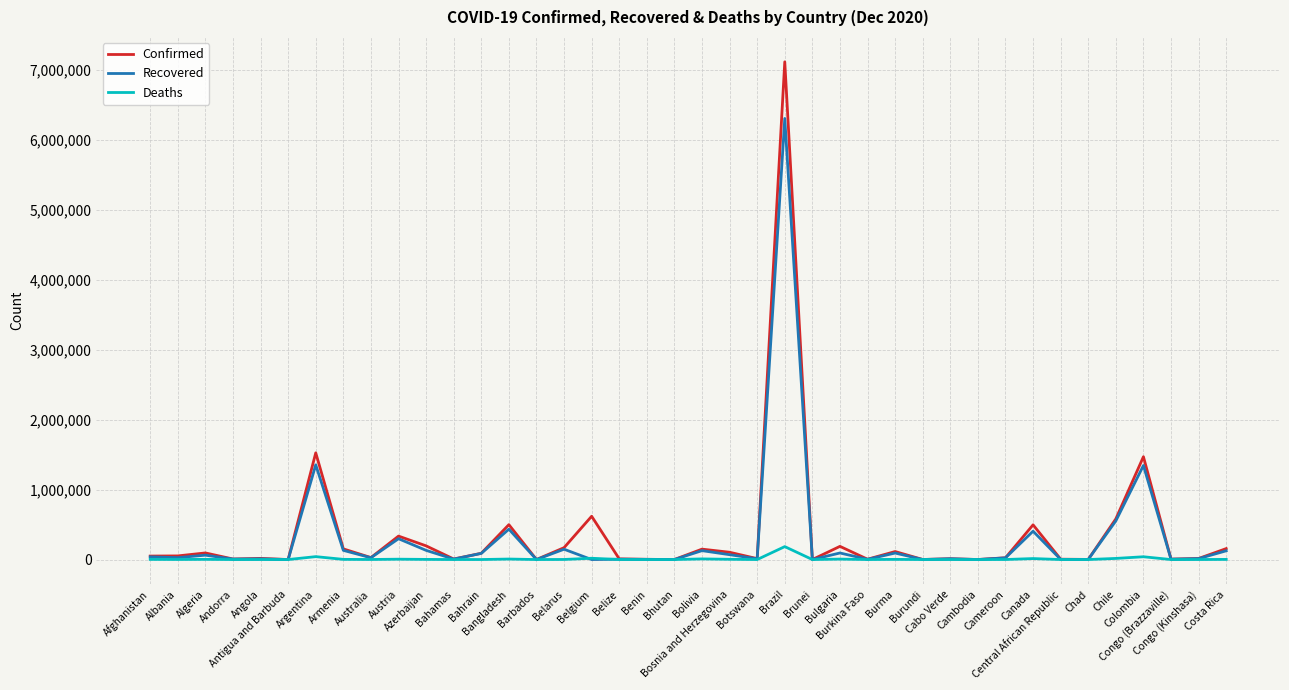

Which series has the widest spread of values?

Confirmed